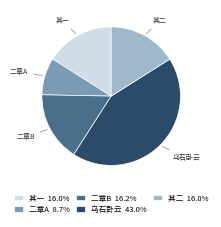

Approximately how many times larger is the value at 二章A compared to 二章B?

0.5